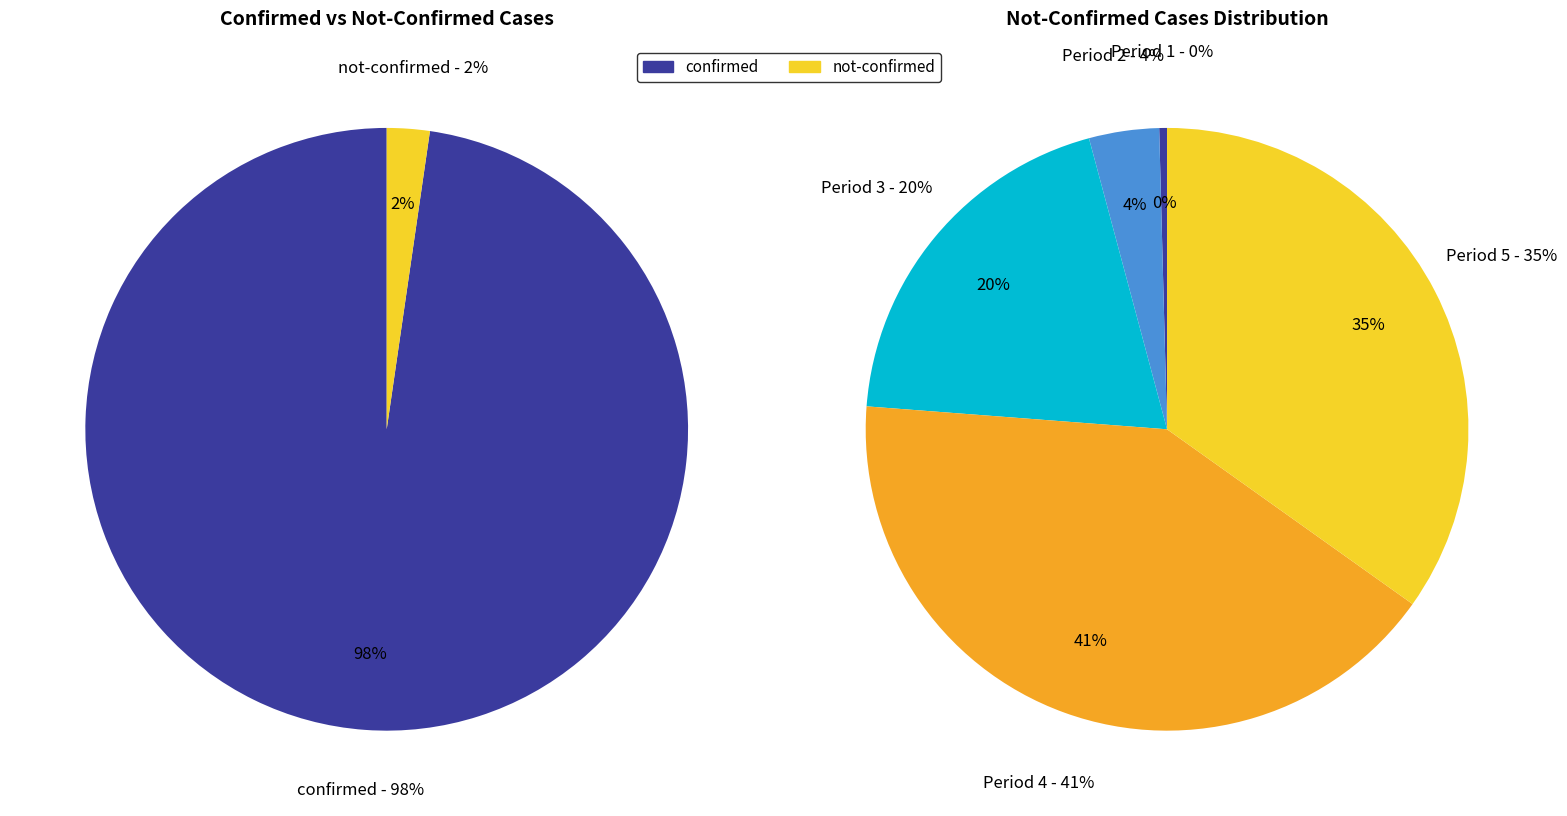

Rank the series by their maximum value, from lowest to highest.

not-confirmed, confirmed